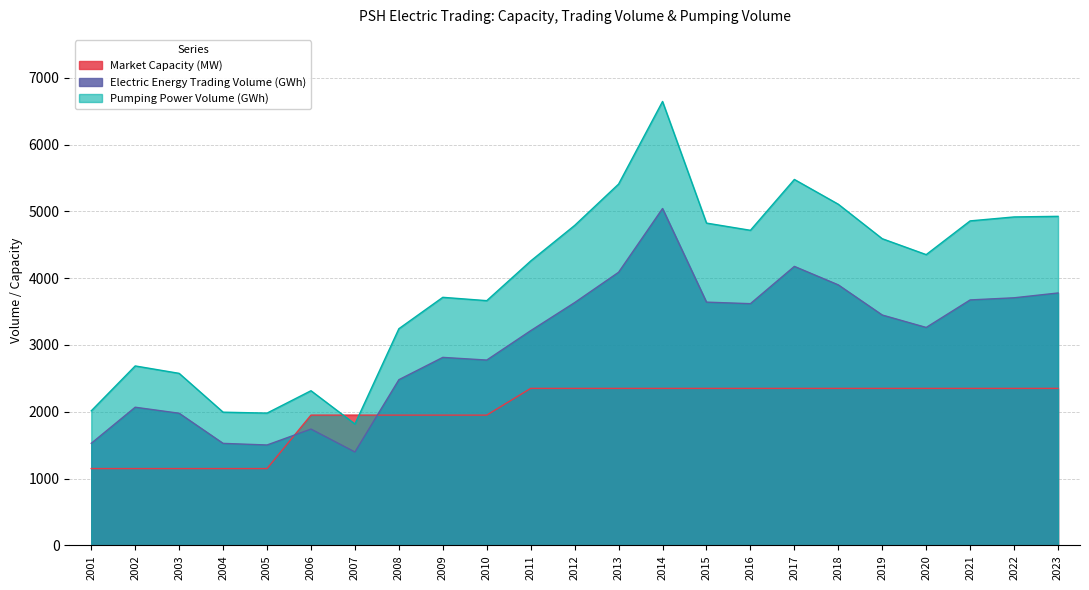

What is the difference between the maximum and minimum values in the Electric Energy Trading Volume (GWh) series?

3644